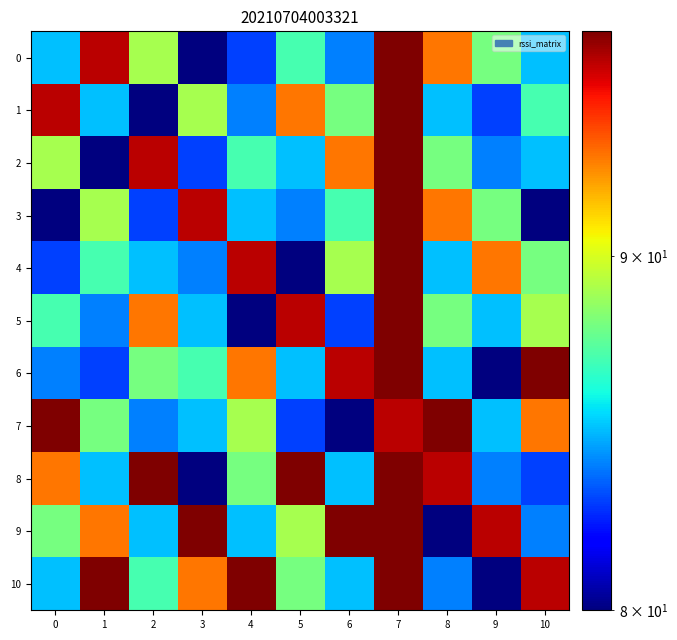

Rank the series at 0 from lowest to highest value.

3, 4, 6, 0, 10, 5, 9, 2, 8, 1, 7